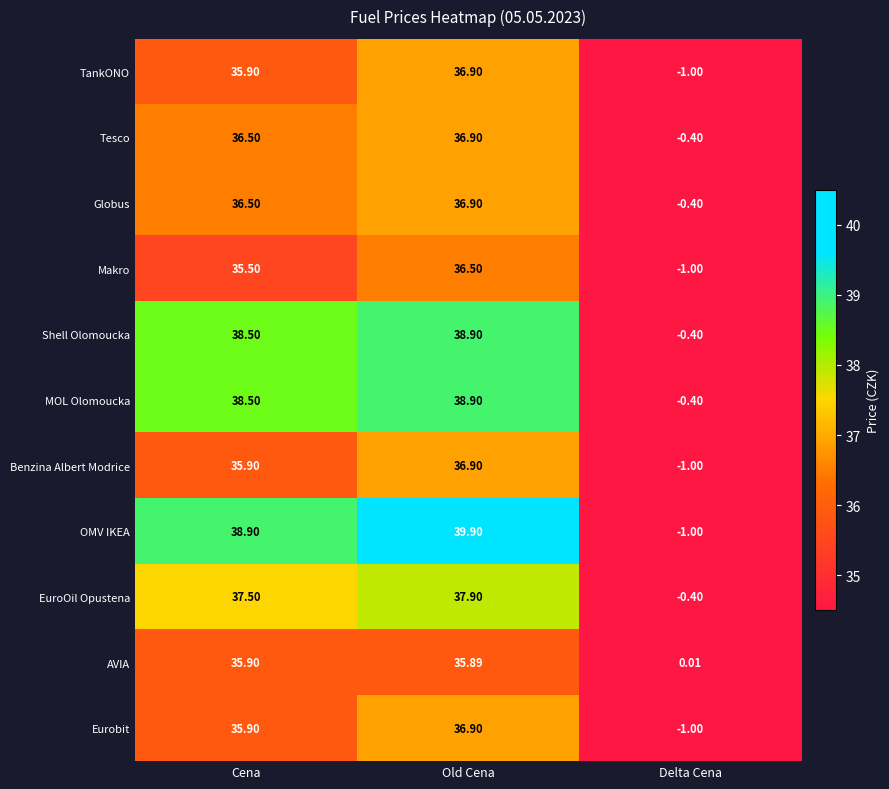

What is the total value across all series at Delta Cena?

-7.0